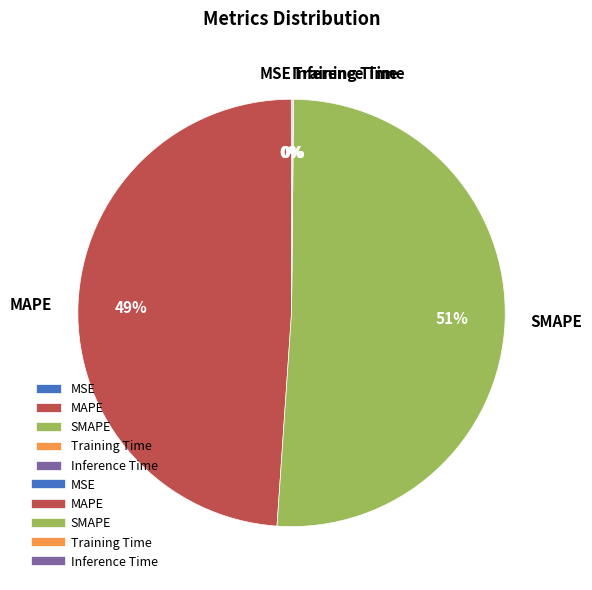

The MAPE slice represents 63% of the pie. True or false?

False